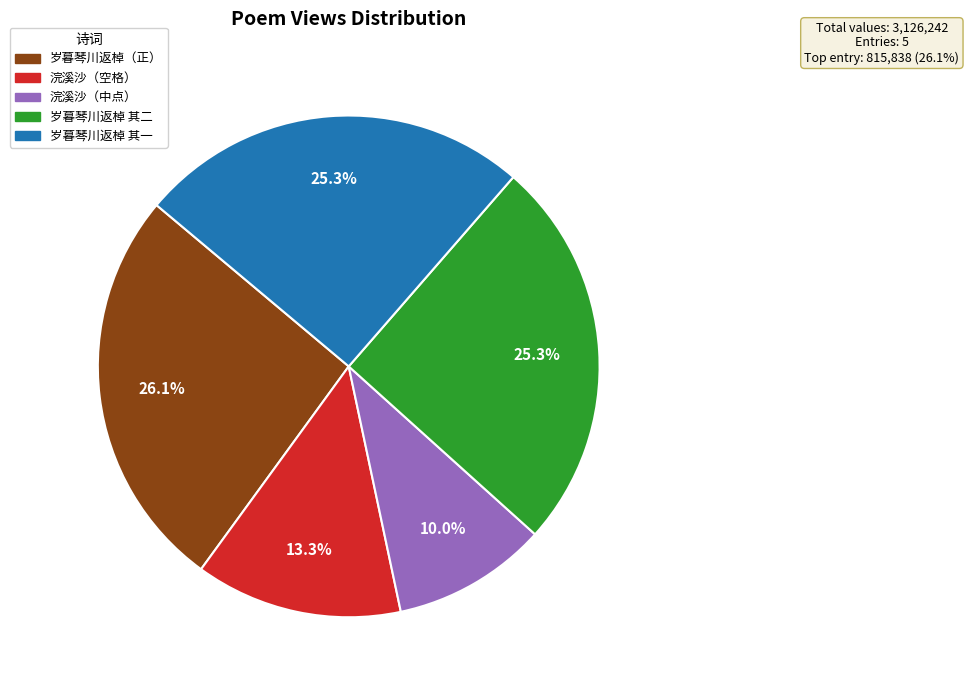

Is there a majority slice in this chart?

No